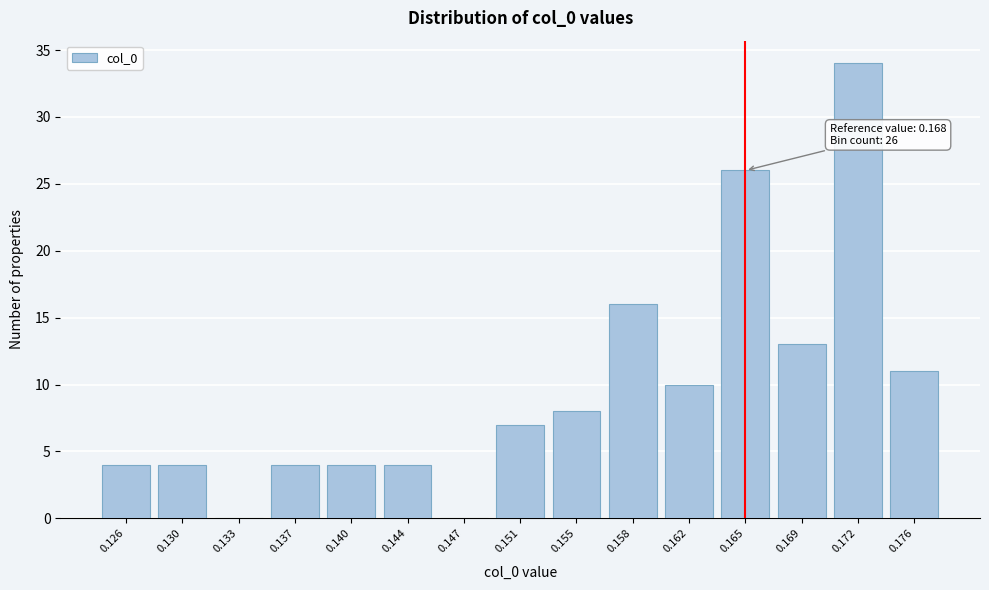

Reading right to left, transcribe all the data shown in this chart.

0.176=11	0.172=34	0.169=13	0.165=26	0.162=10	0.158=16	0.155=8	0.151=7	0.147=0	0.144=4	0.140=4	0.137=4	0.133=0	0.130=4	0.126=4